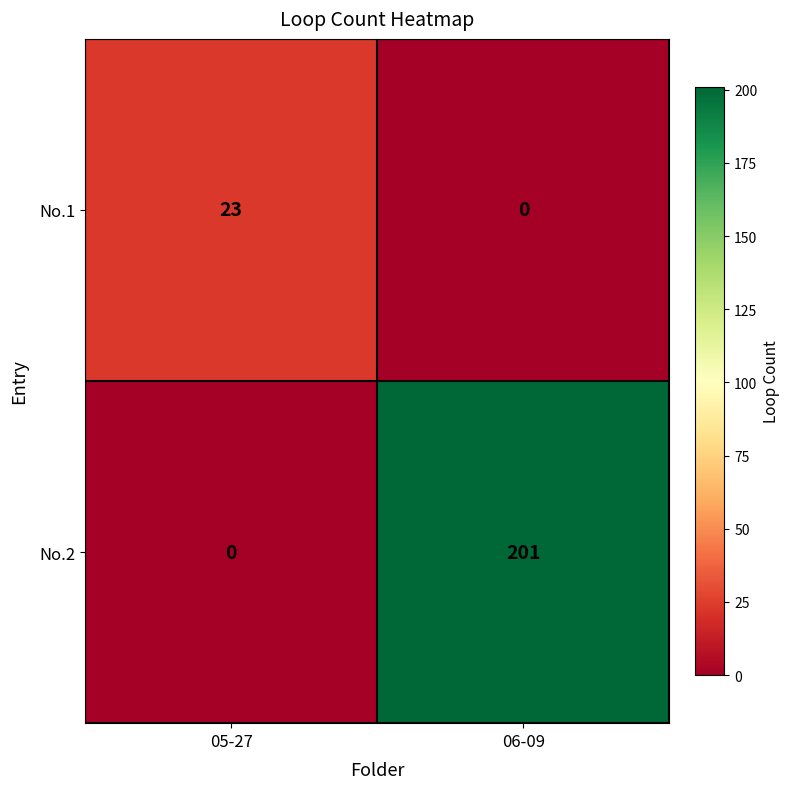

What is the sum of all No.1 values?

23